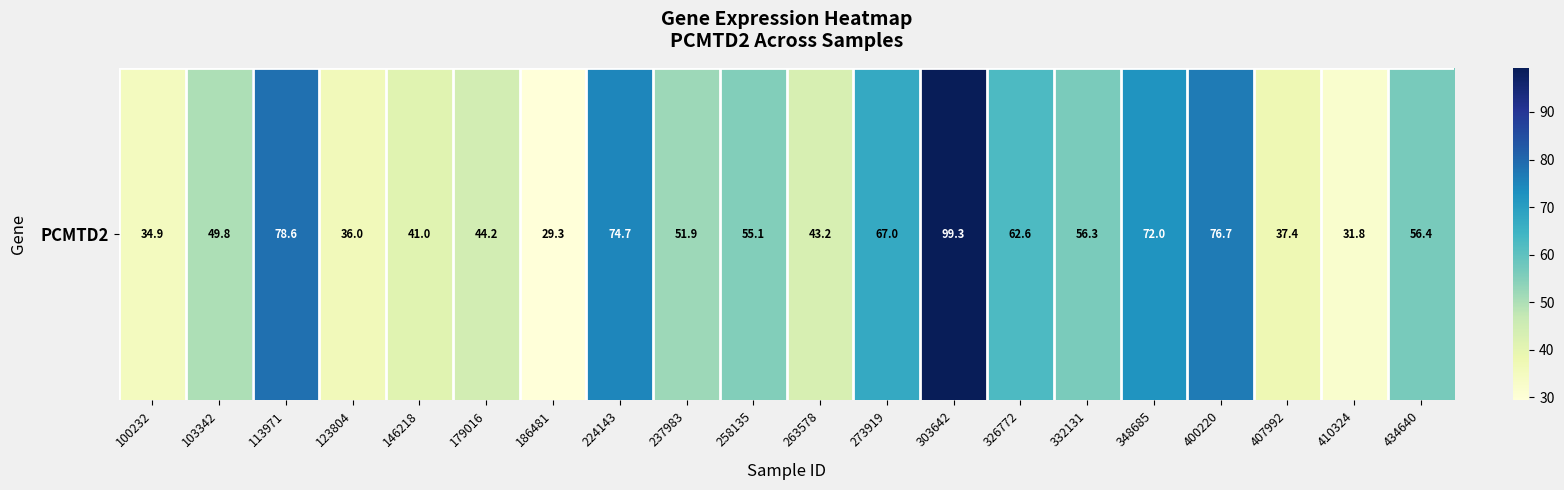

Is it true that the value at 186481 is 29.3?

True